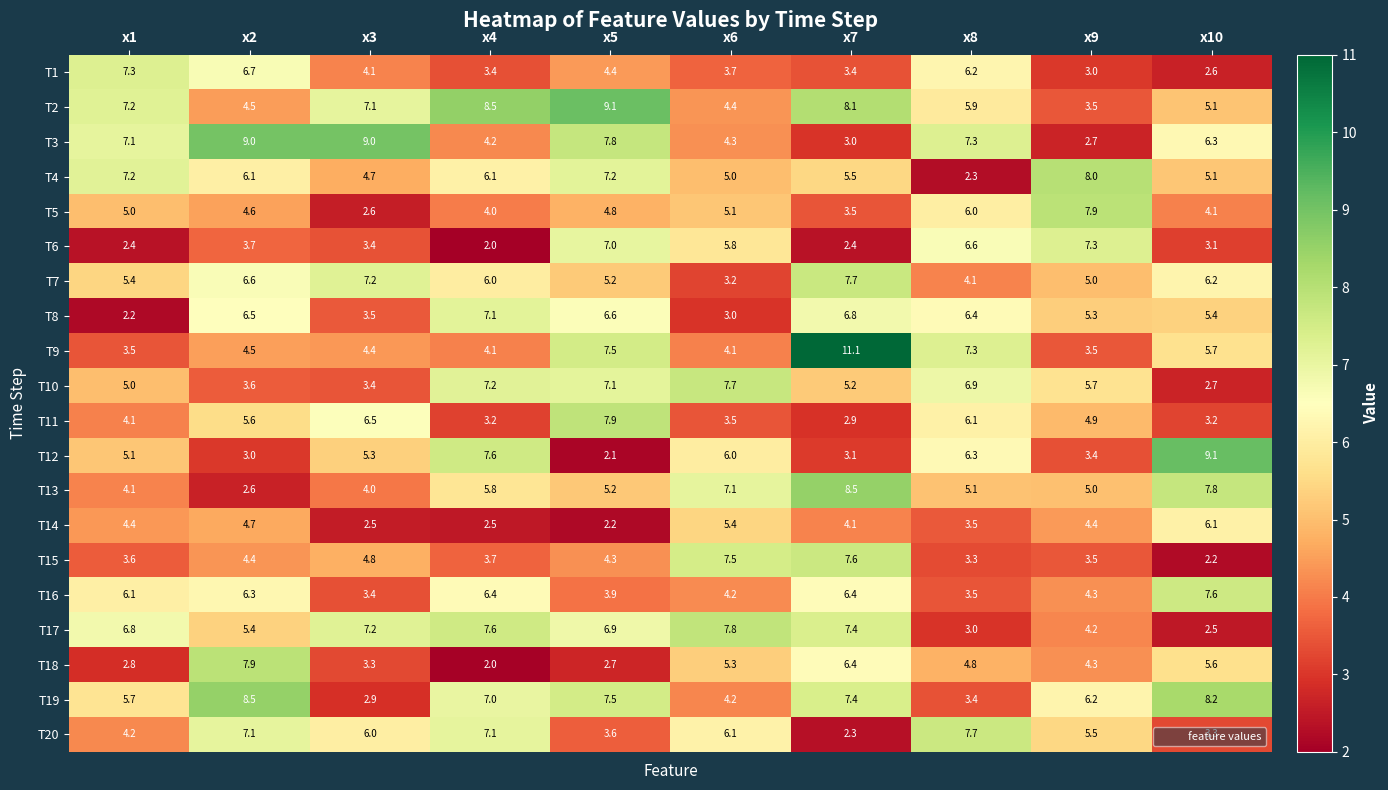

What is the difference between the T20 values at x7 and x3?

3.7